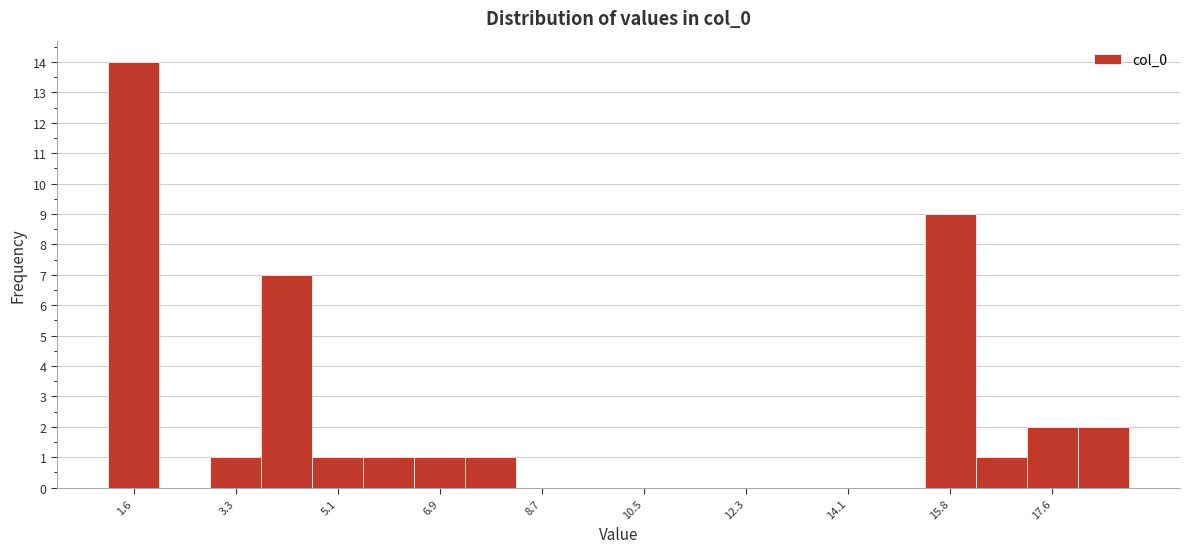

What is the height of the bar covering 3.8 to 4.6 on the x-axis? Neither the bar edges nor the heights are printed on the chart, so give them approximately, as read against the axes.

7